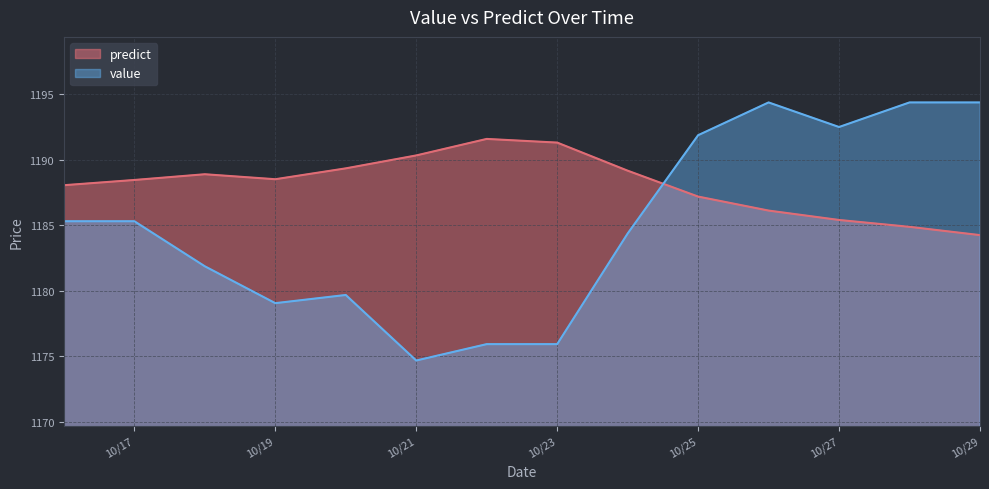

How many data points in predict are above 1188?

9